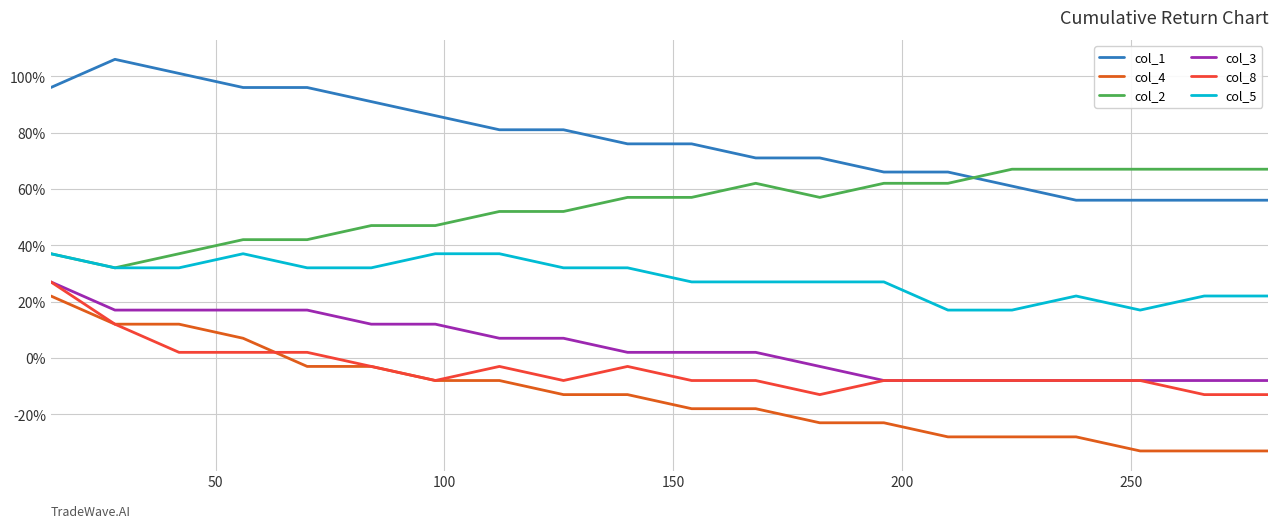

What are all the series names shown in the legend?

col_1, col_4, col_2, col_3, col_8, col_5